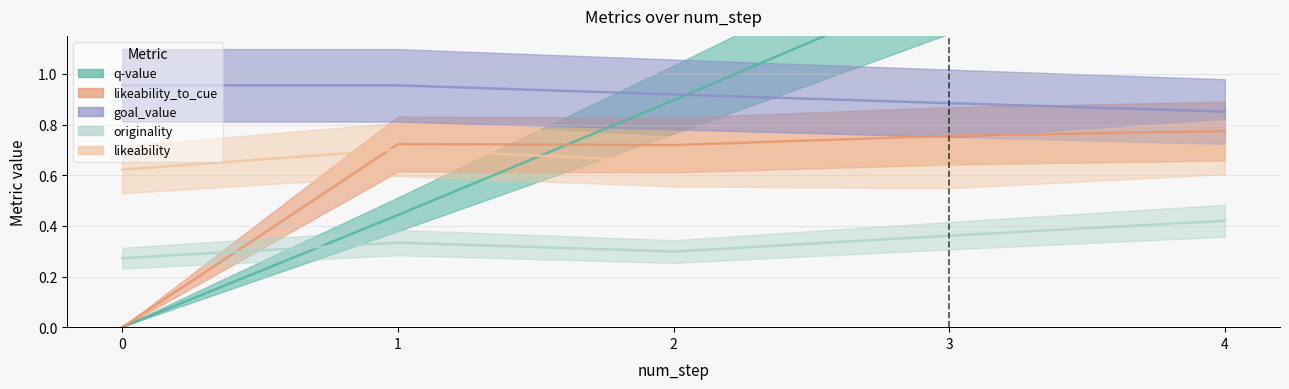

True or false: likeability_to_cue and likeability intersect in this chart.

True